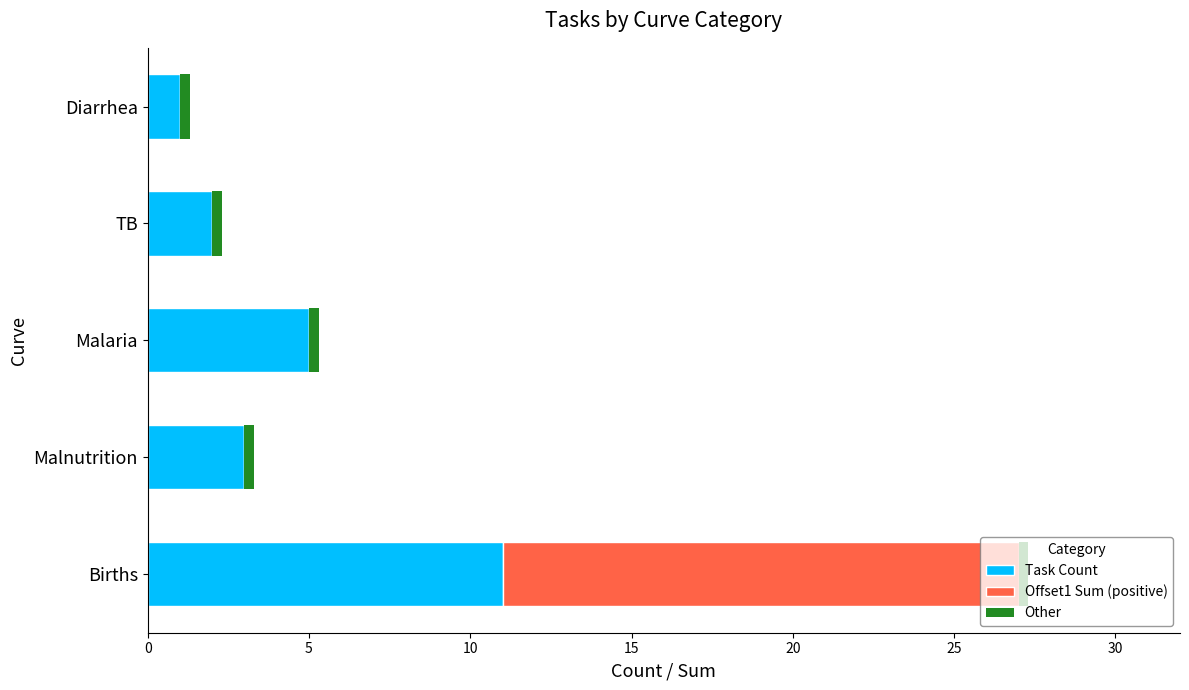

The value of Task Count at Diarrhea is 1. True or false?

True